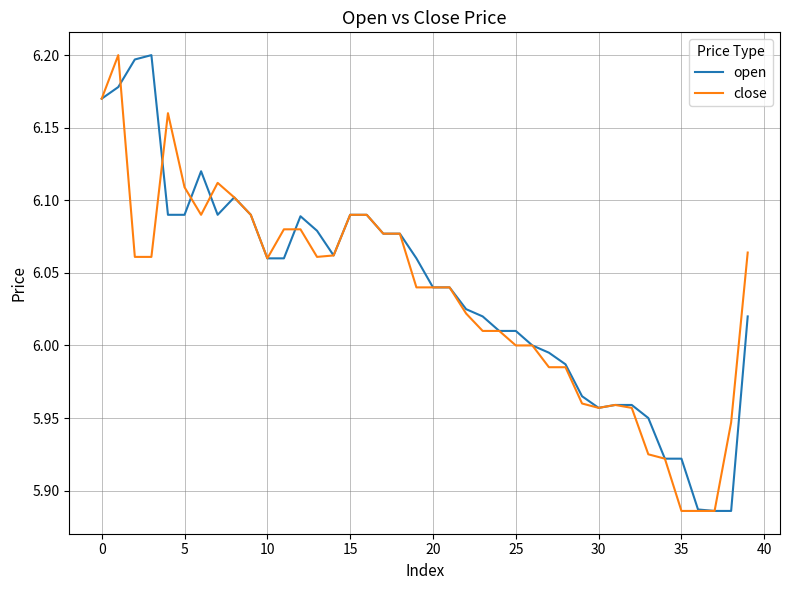

Does the chart have visible grid lines?

Yes